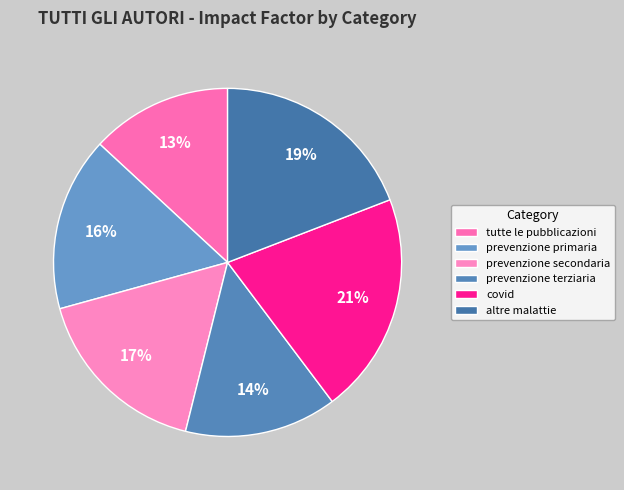

Is there a majority slice in this chart?

No